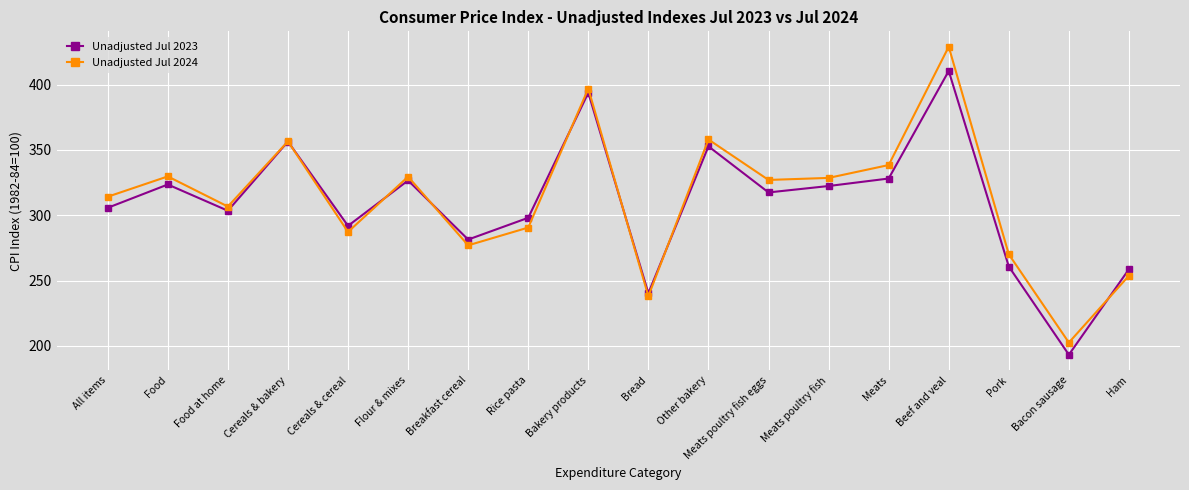

The value of Unadjusted Jul 2023 at Rice pasta is 469.5. True or false?

False